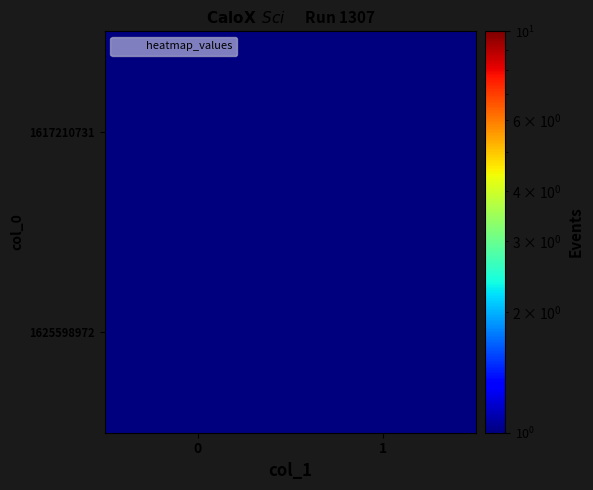

Rank the series at 1 from highest to lowest value.

1617210731, 1625598972